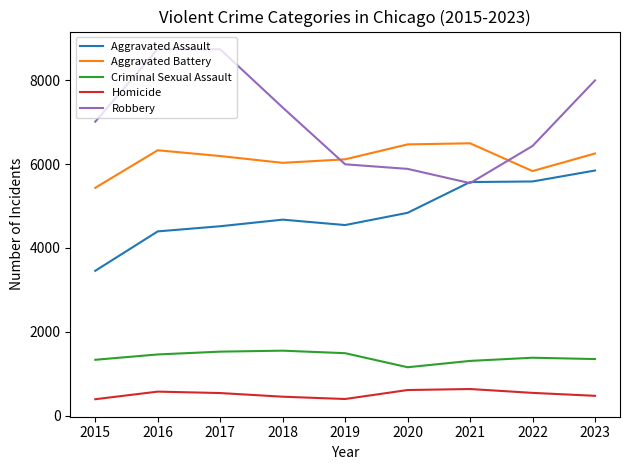

List the series in order of their peak value, highest first.

Robbery, Aggravated Battery, Aggravated Assault, Criminal Sexual Assault, Homicide